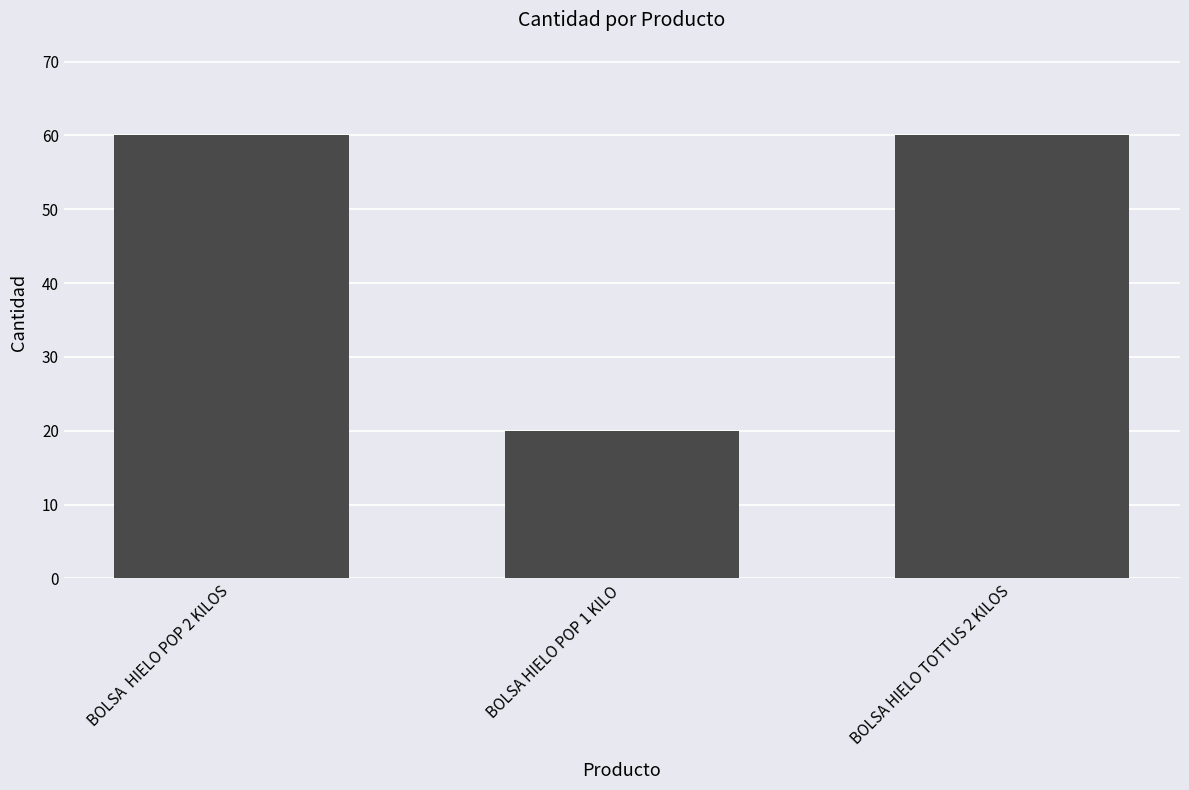

What is the greatest value displayed?

60